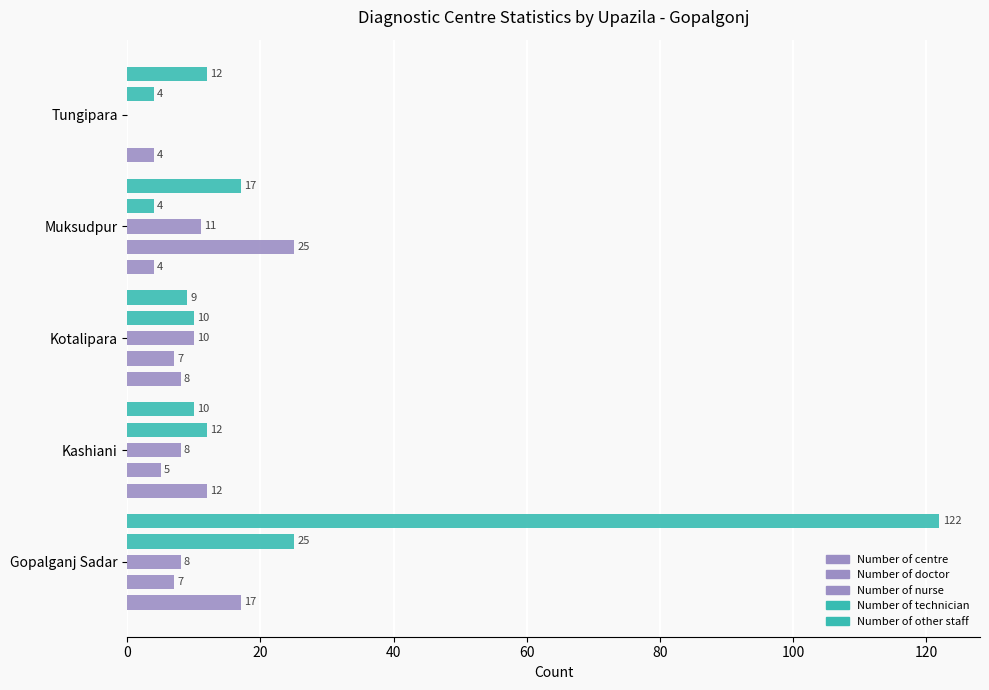

How many categories are shown in the chart?

5